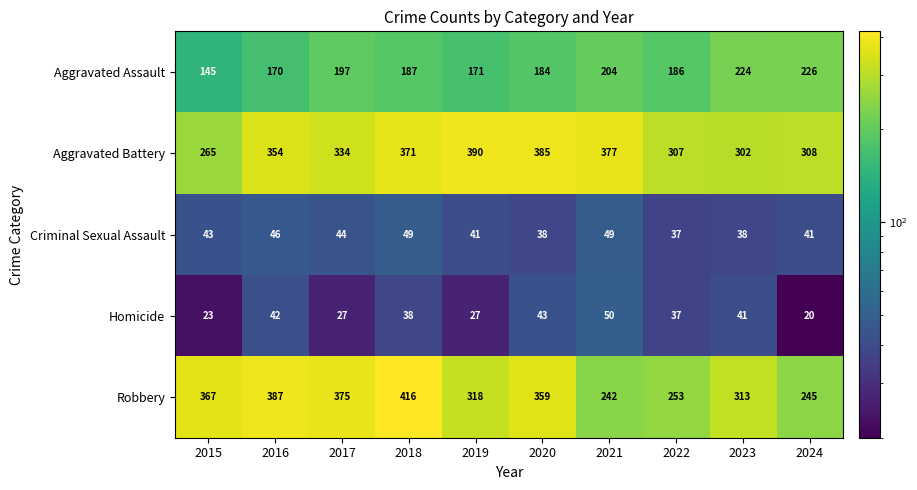

What is the difference between the highest and lowest values at 2022?

270